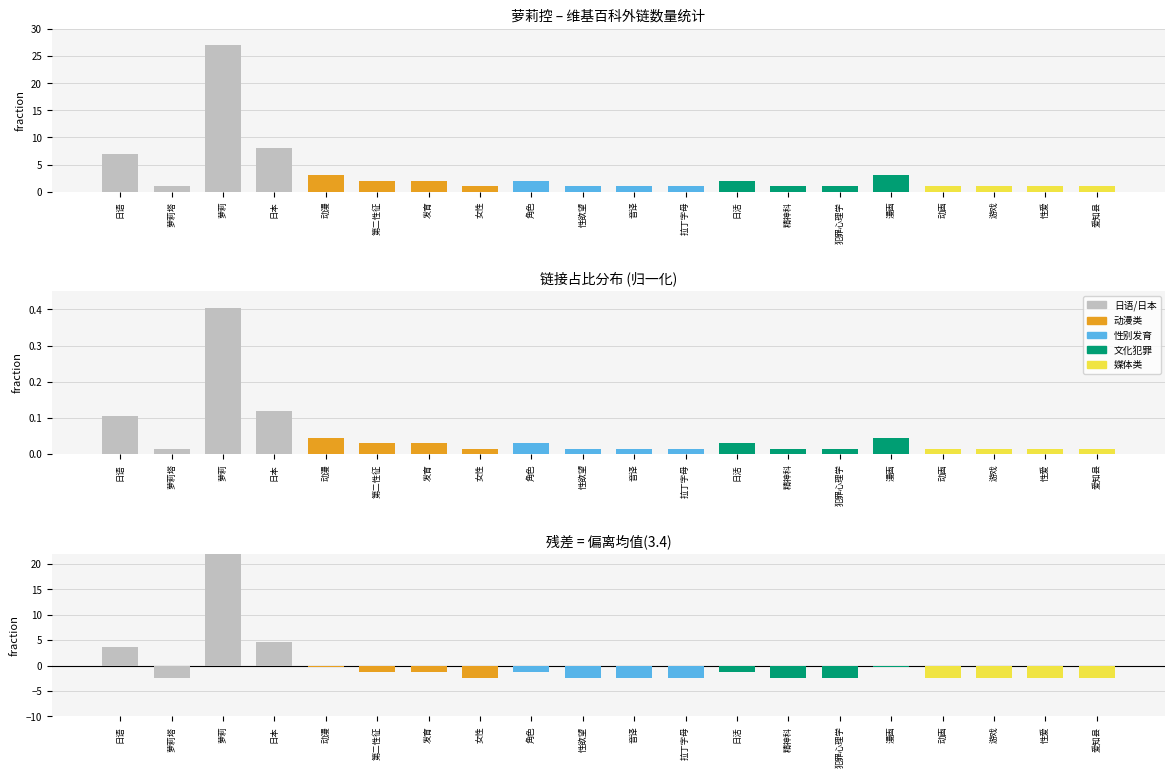

What position from the left is 音译?

11